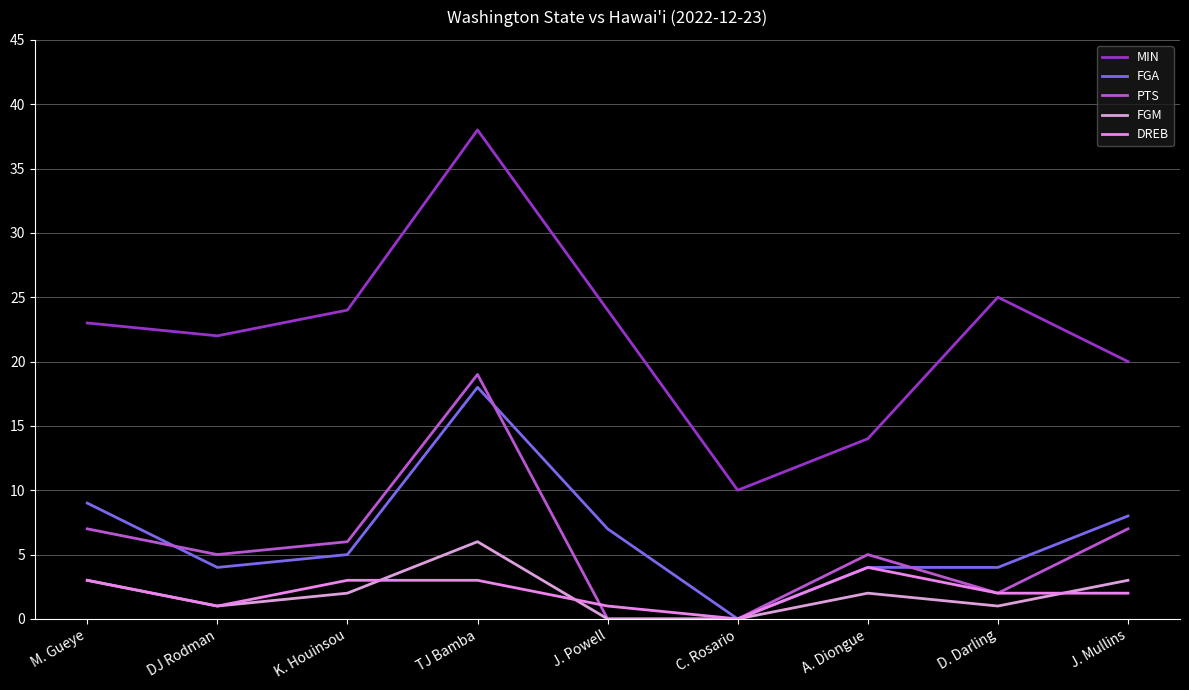

What is the highest value of the MIN series?

38